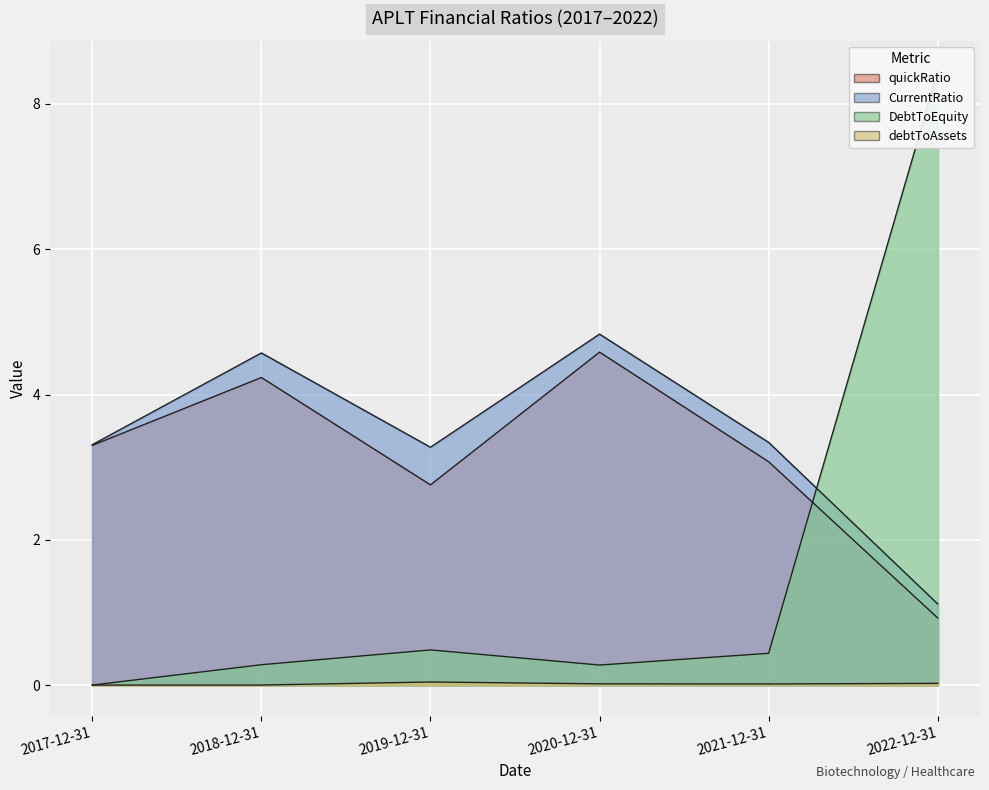

Is it true that quickRatio equals 2.0 at 2021-12-31?

False